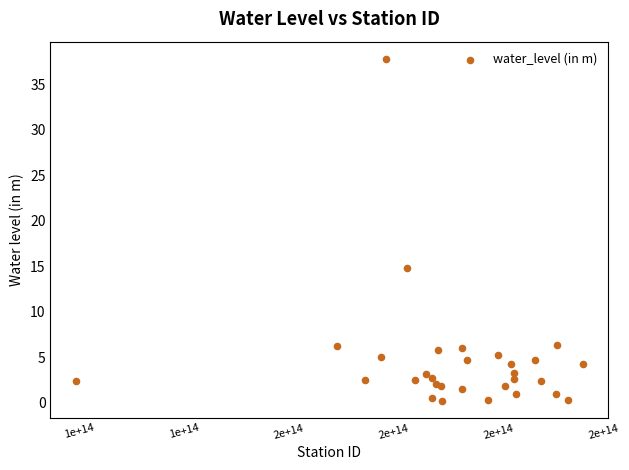

What Y value in the scatter plot is closest to 19?

14.8